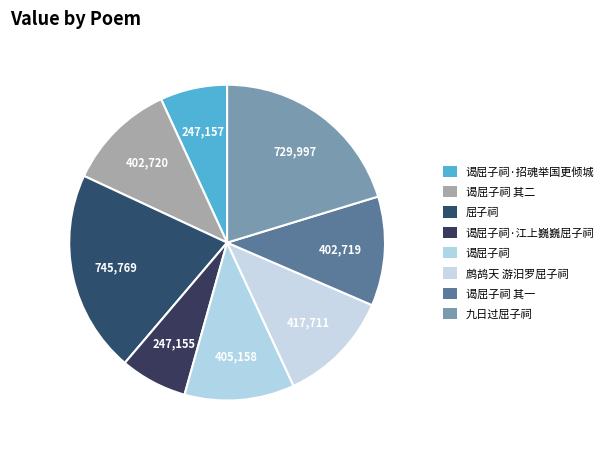

Does 九日过屈子祠 account for over 50% of the chart?

No